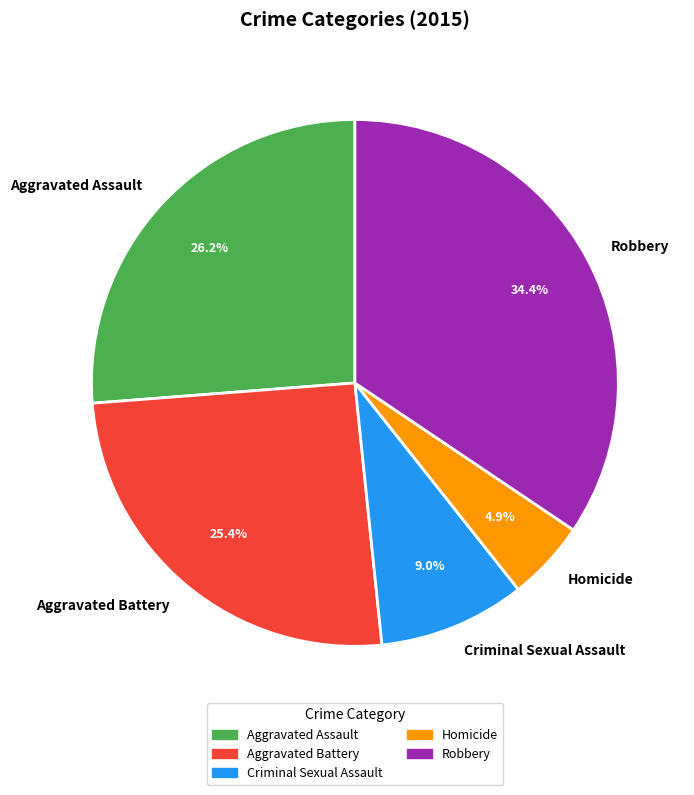

Count the number of slices in the pie.

5